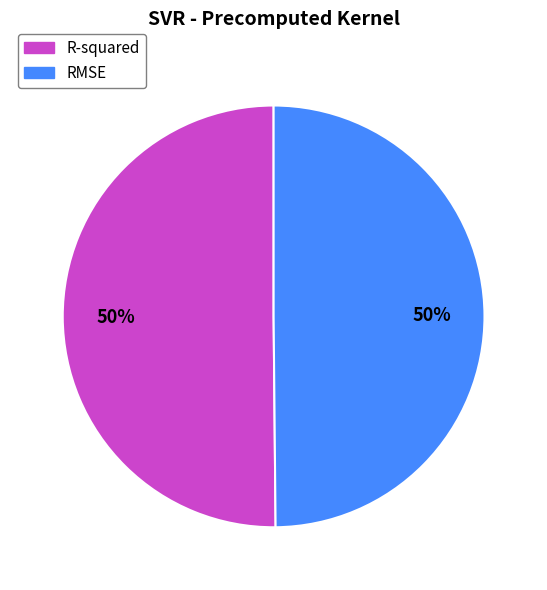

How many segments does this pie chart have?

2